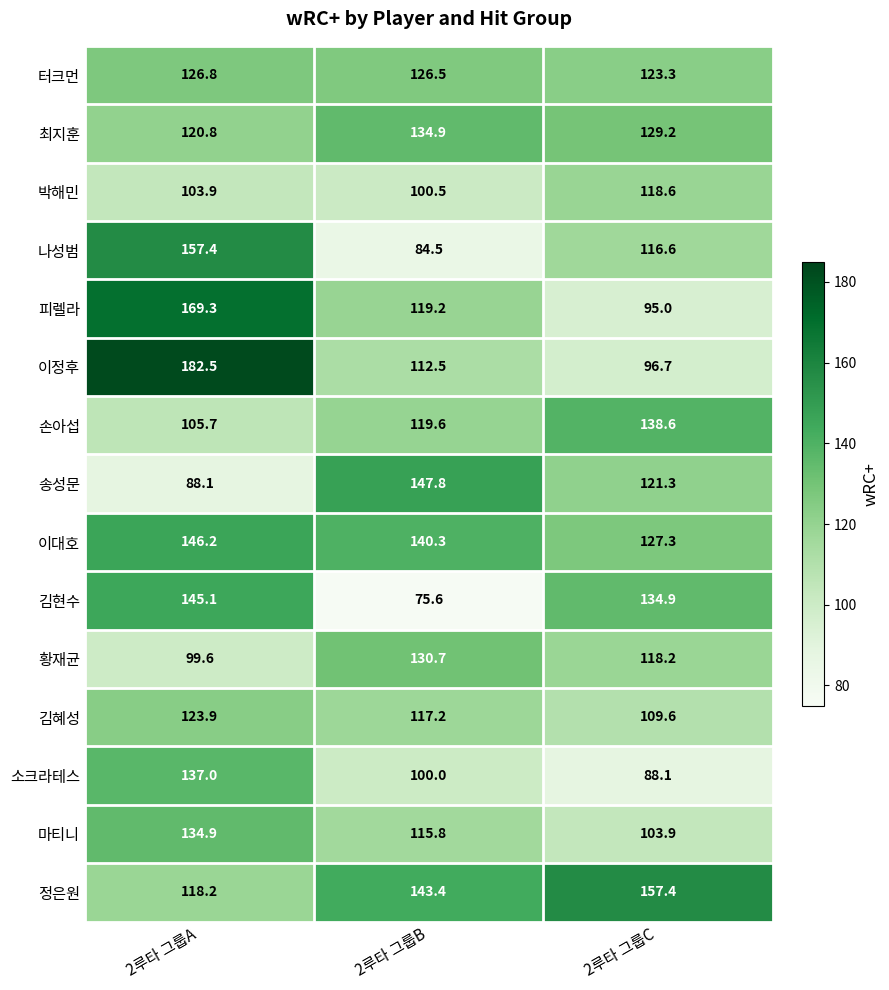

Which category has the highest value across all series?

2루타 그룹A